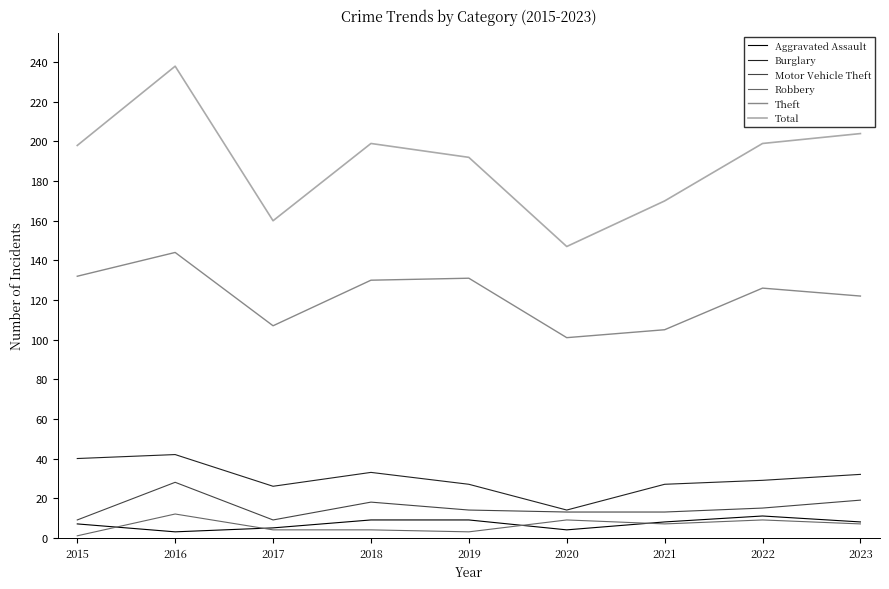

Does the chart display data point markers on the line(s)?

No